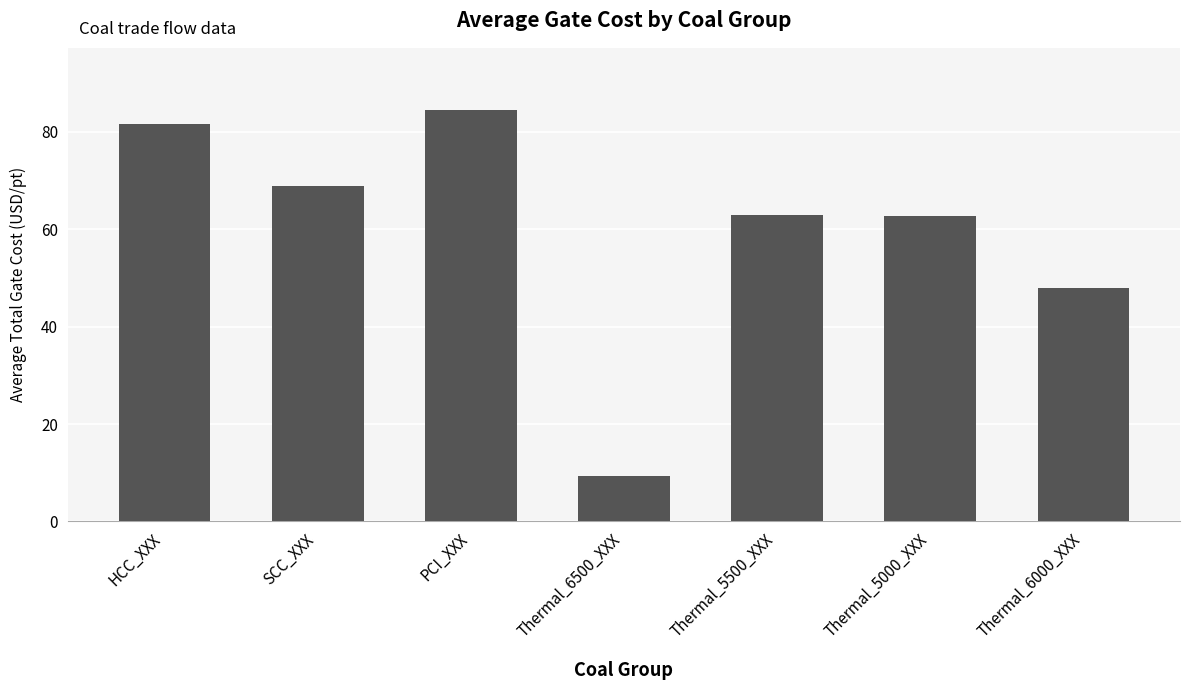

Which has a higher value, Thermal_6000_XXX or Thermal_6500_XXX?

Thermal_6000_XXX